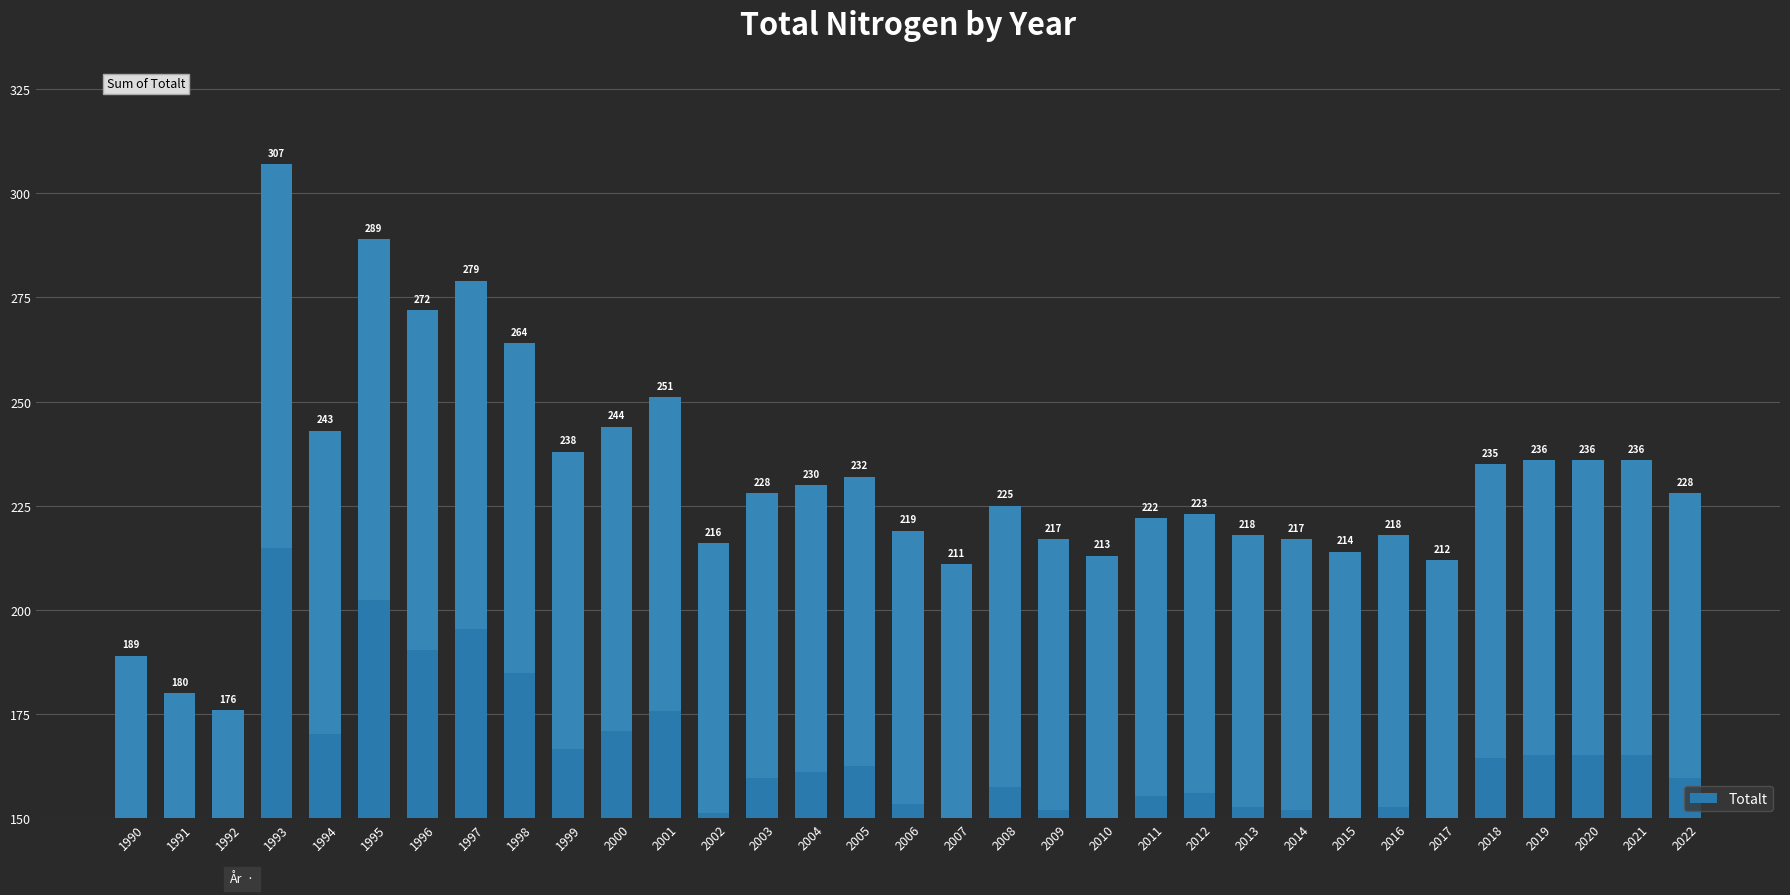

Are the bars horizontal?

No